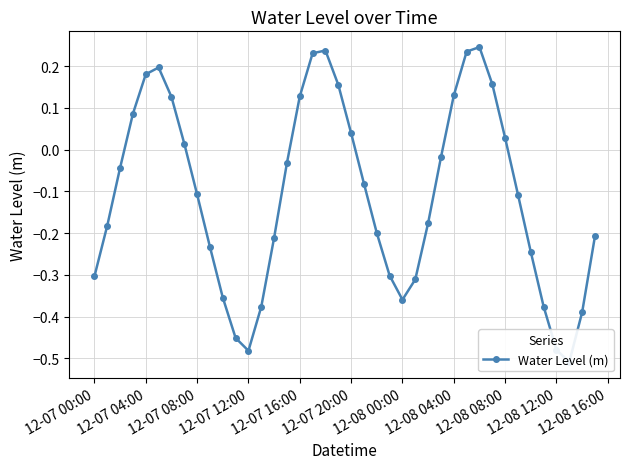

How many series are shown in this chart?

1